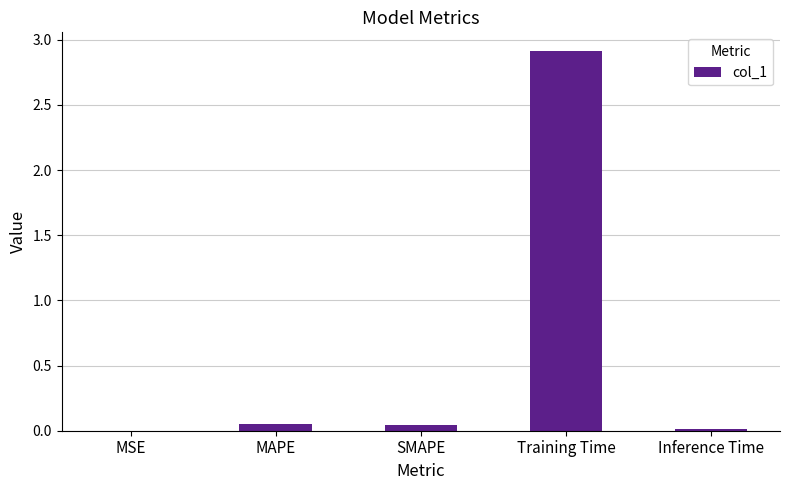

Which category has the highest value across all series?

Training Time